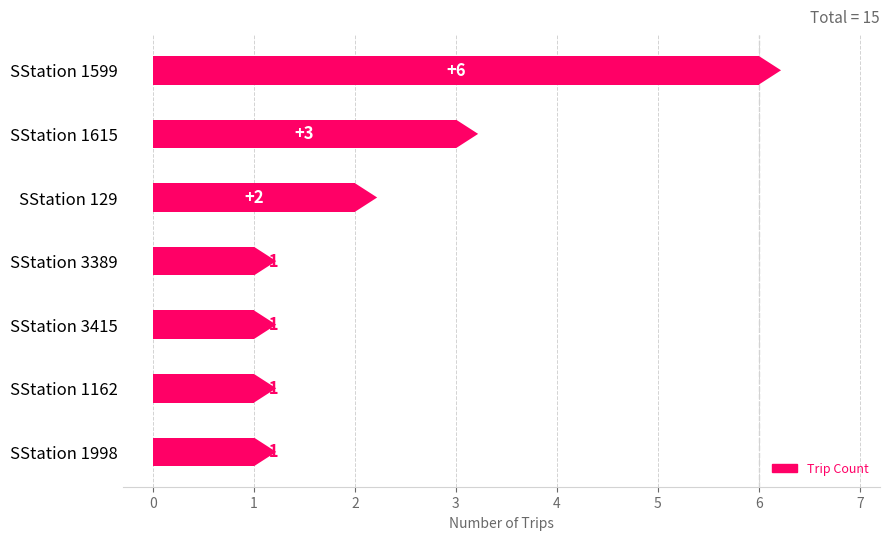

What is the smallest value displayed?

1